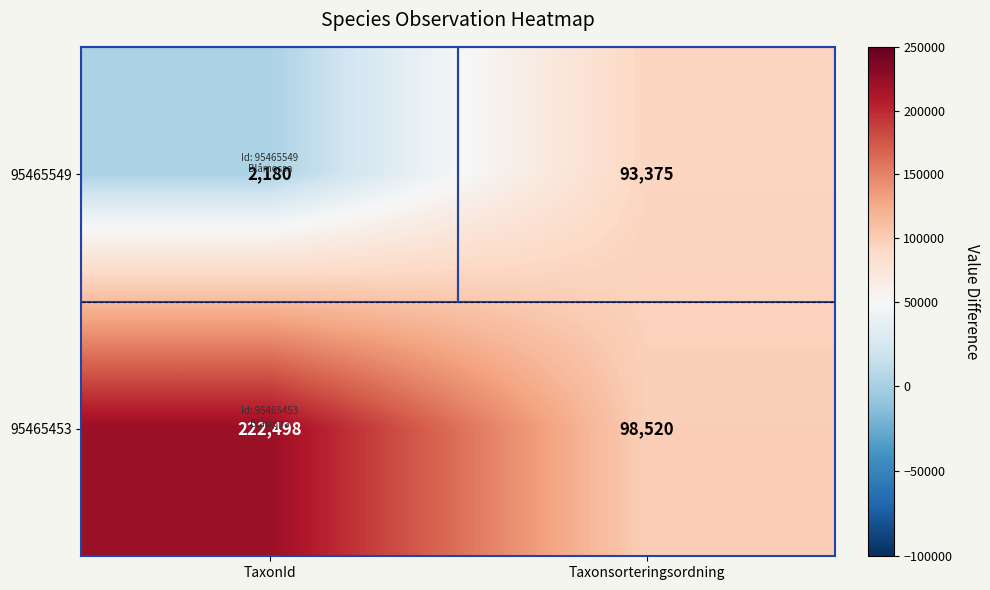

What value does the 95465453 series have at Taxonsorteringsordning?

98520